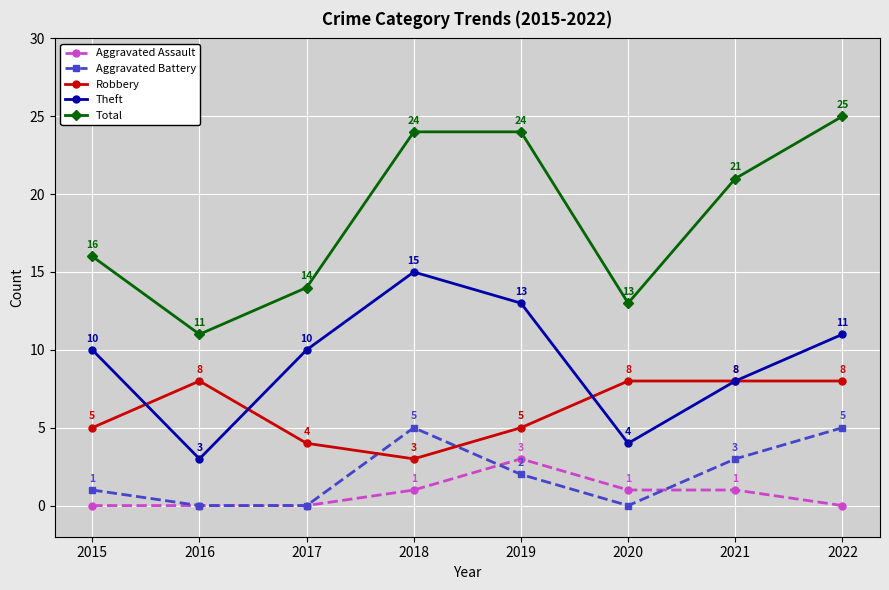

True or false: Aggravated Assault has a value of 2 at 2021.

False